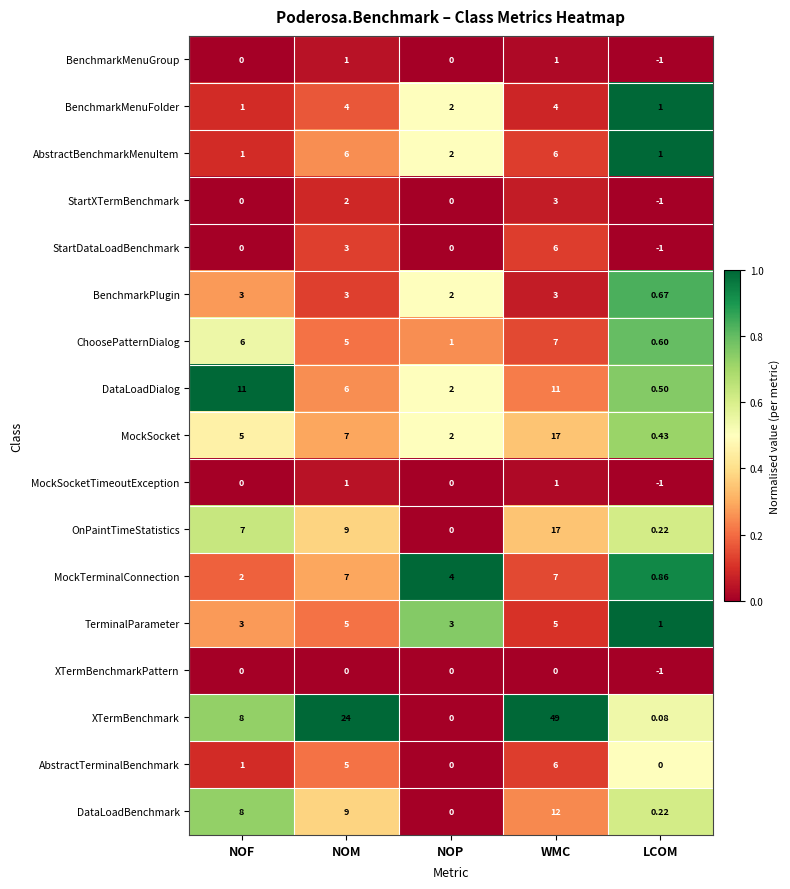

At which category does the chart reach its minimum across all series?

LCOM